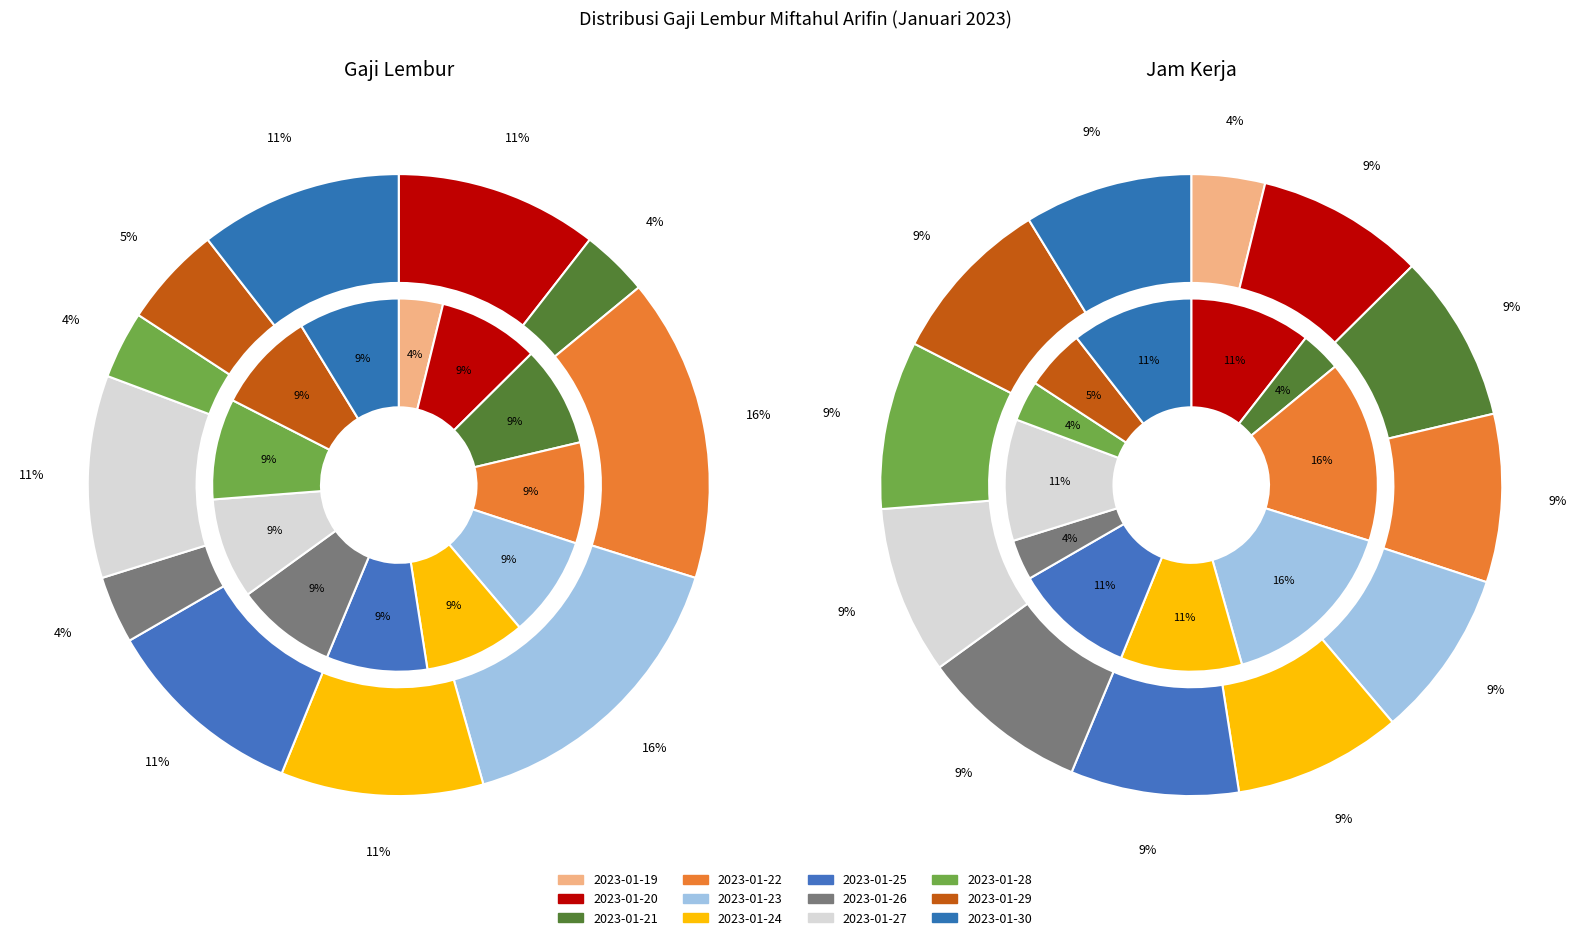

To the nearest percent, what percentage of the pie is 2023-01-23?

16%